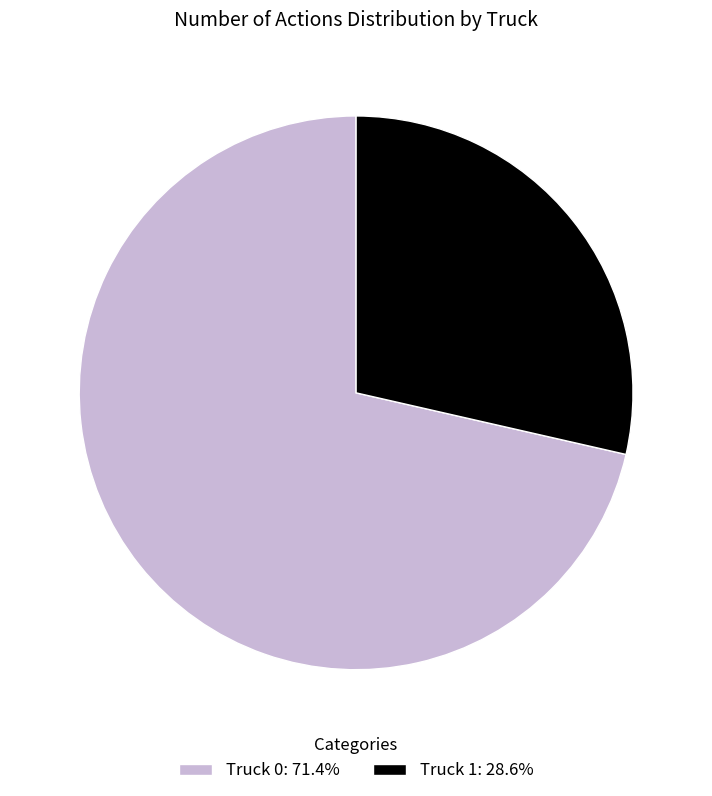

Approximately how many times larger is the value at Truck 0 compared to Truck 1?

2.5